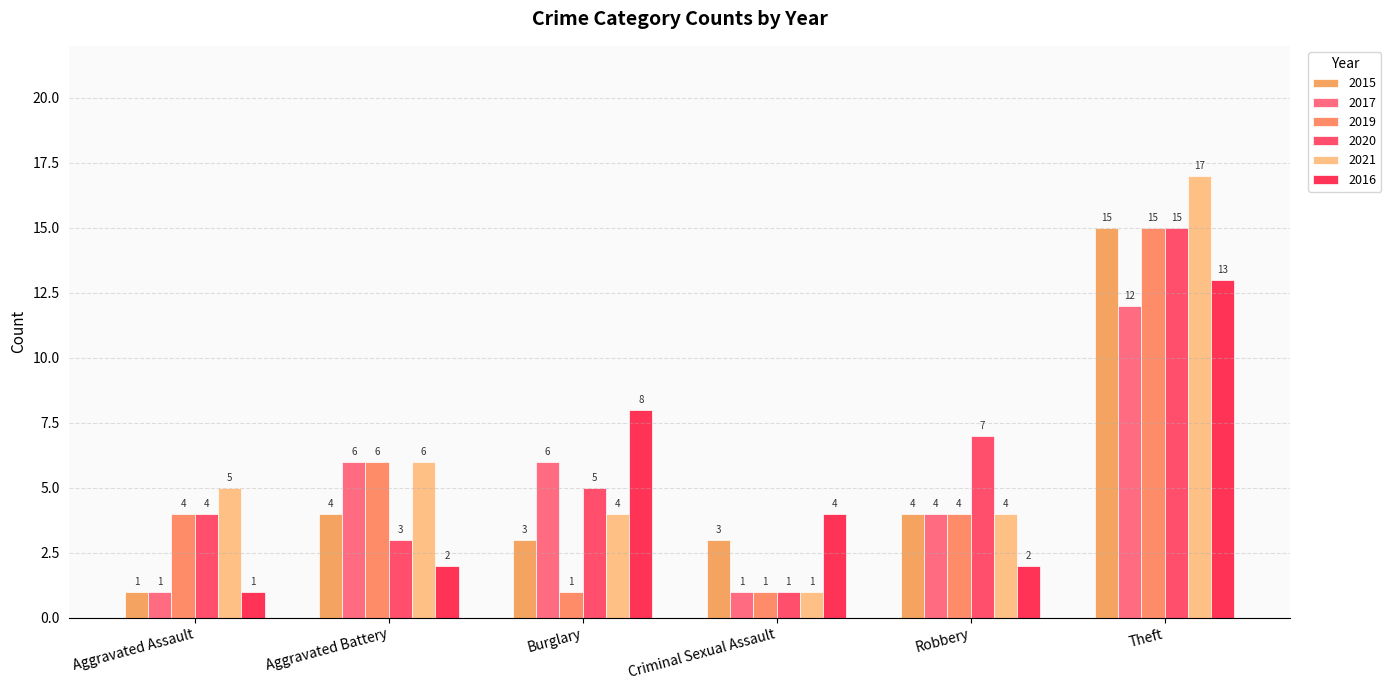

Where does the 2016 series first go above 4?

Burglary